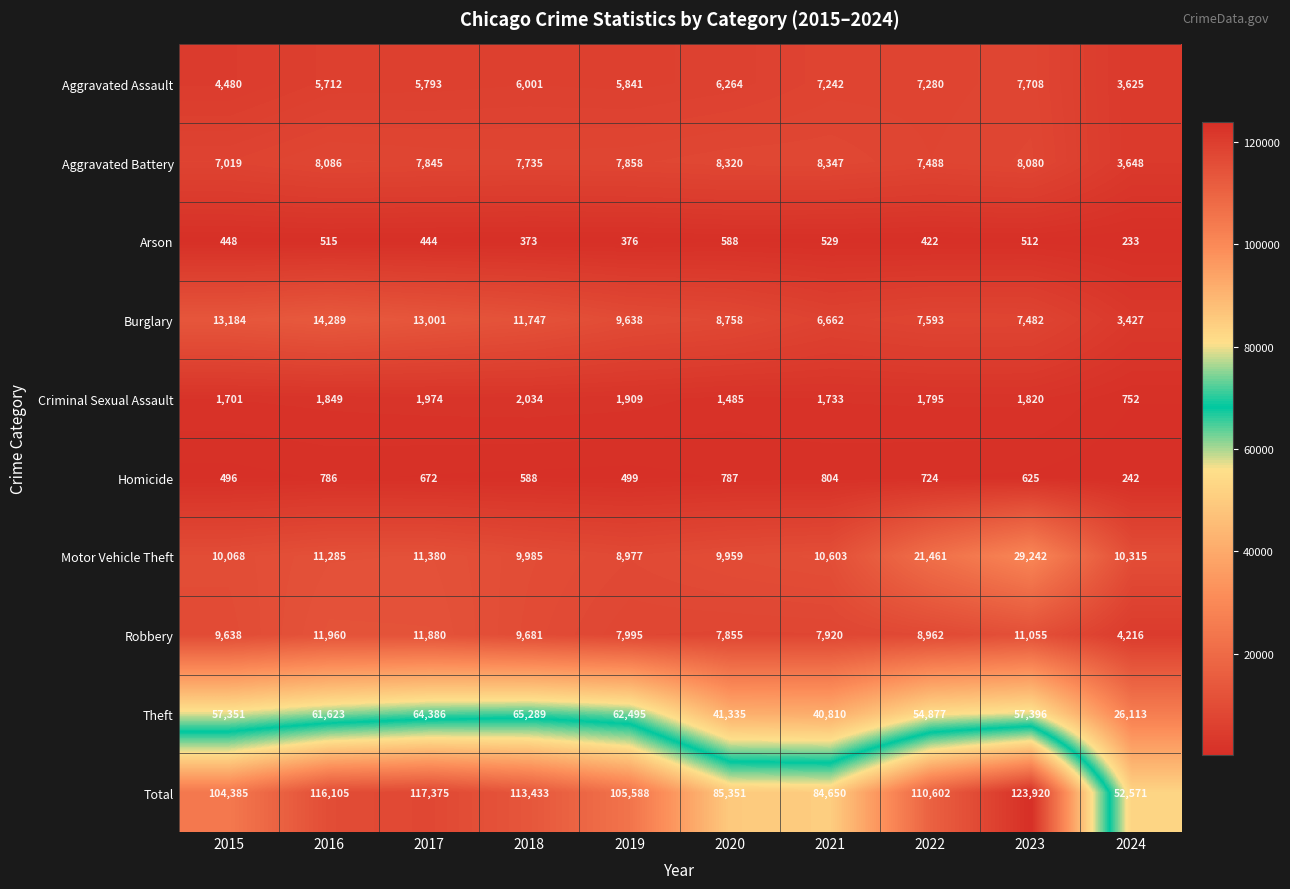

What is the spread (max minus min) of values at 2023?

123408